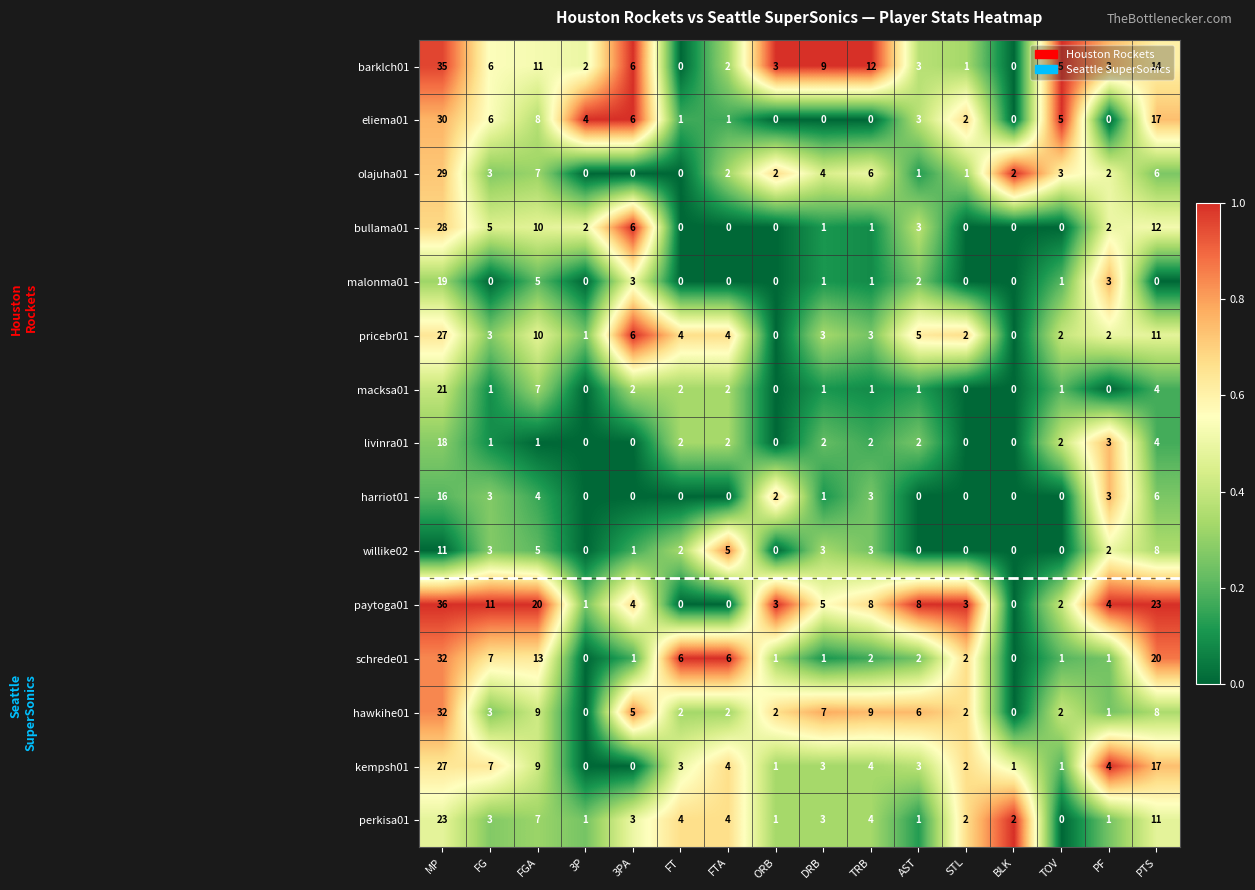

True or false: macksa01 has a value of 1 at TRB.

True